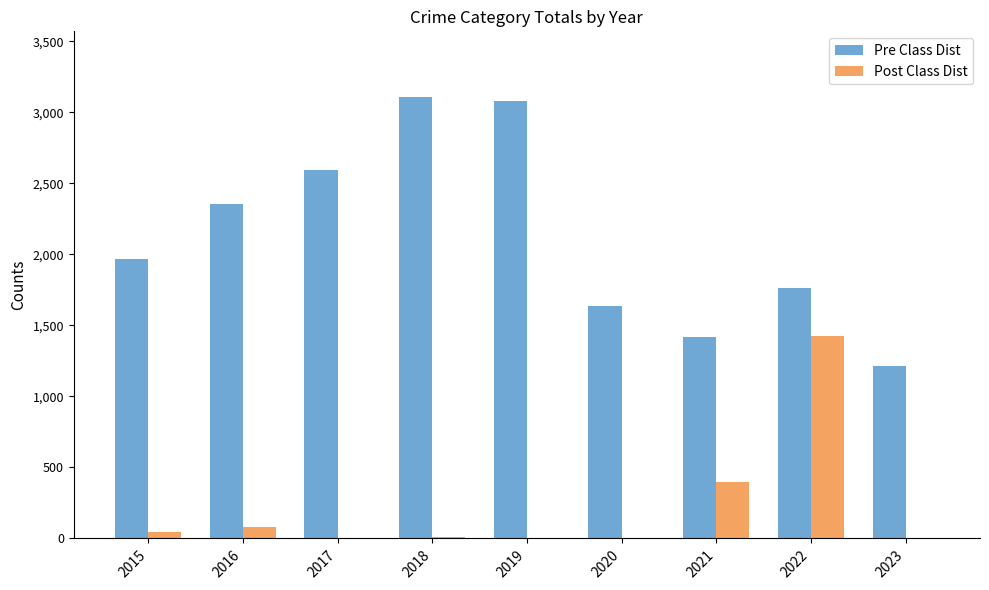

The value of Pre Class Dist at 2020 is 1634. True or false?

True